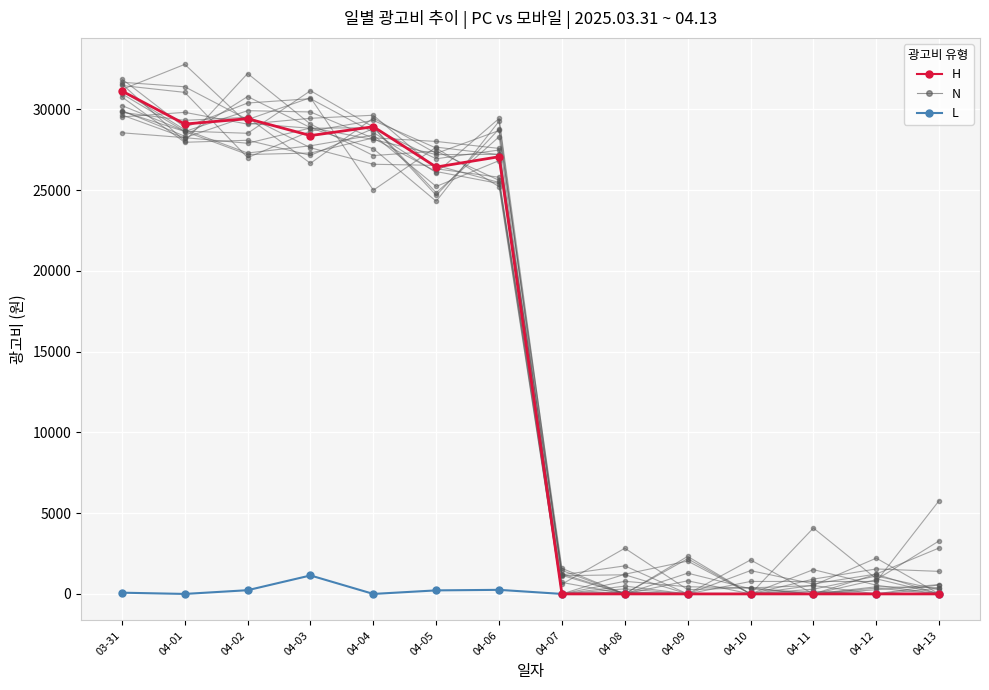

Rank the series by their maximum value, from highest to lowest.

H, N, L